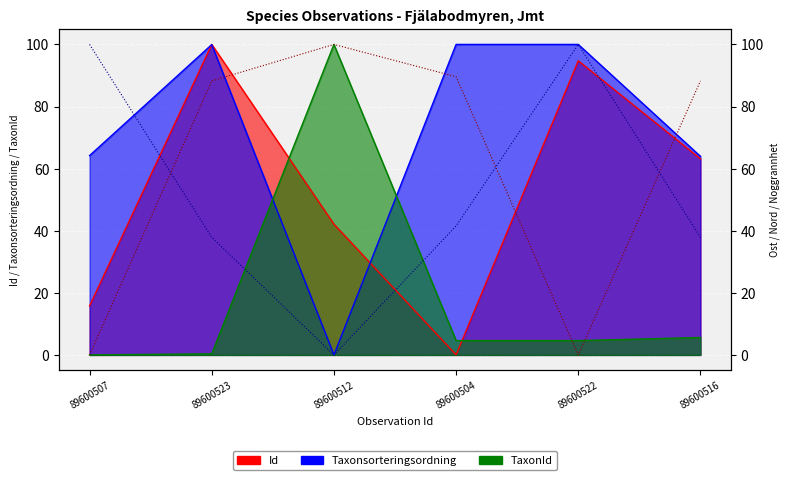

True or false: Nord has a value of 100.0 at 89600522.

True